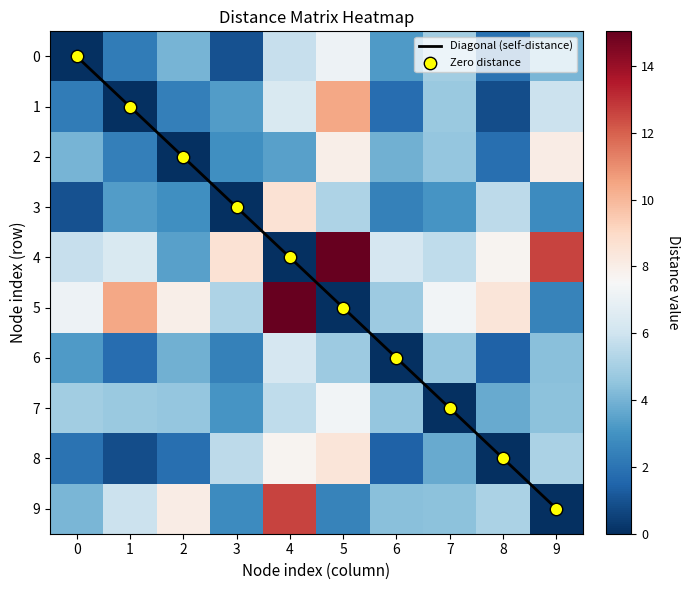

List the labels in order of Diagonal (self-distance) value, largest first.

9, 8, 7, 6, 5, 4, 3, 2, 1, 0